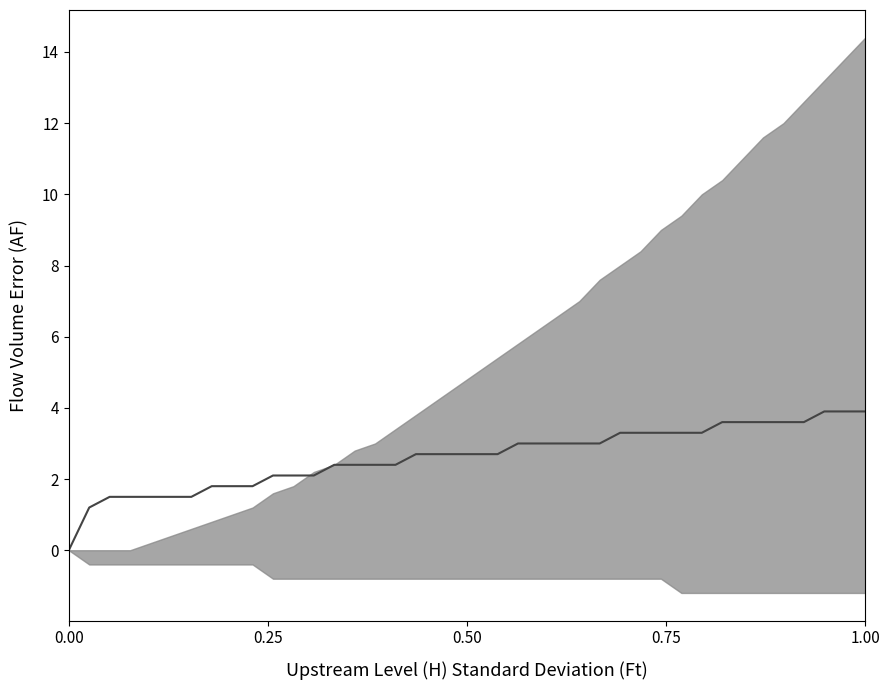

Reading right to left, what are all the values shown in this chart?

3.9	3.9	3.9	3.6	3.6	3.6	3.6	3.6	3.3	3.3	3.3	3.3	3.3	3.0	3.0	3.0	3.0	3.0	2.7	2.7	2.7	2.7	2.7	2.4	2.4	2.4	2.4	2.1	2.1	2.1	1.8	1.8	1.8	1.5	1.5	1.5	1.5	1.5	1.2	0.0